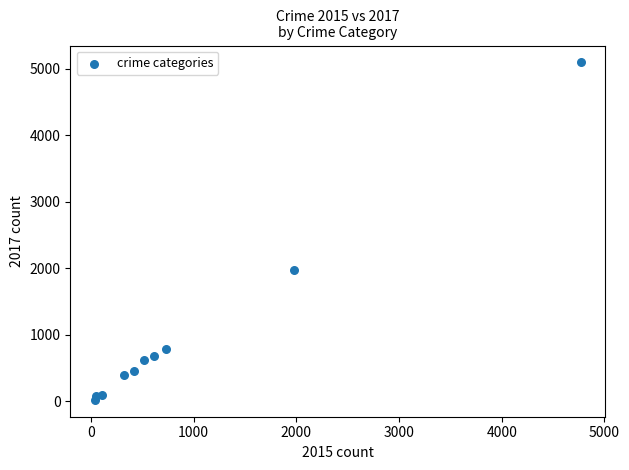

What Y value in the scatter plot is closest to 2559?

1968